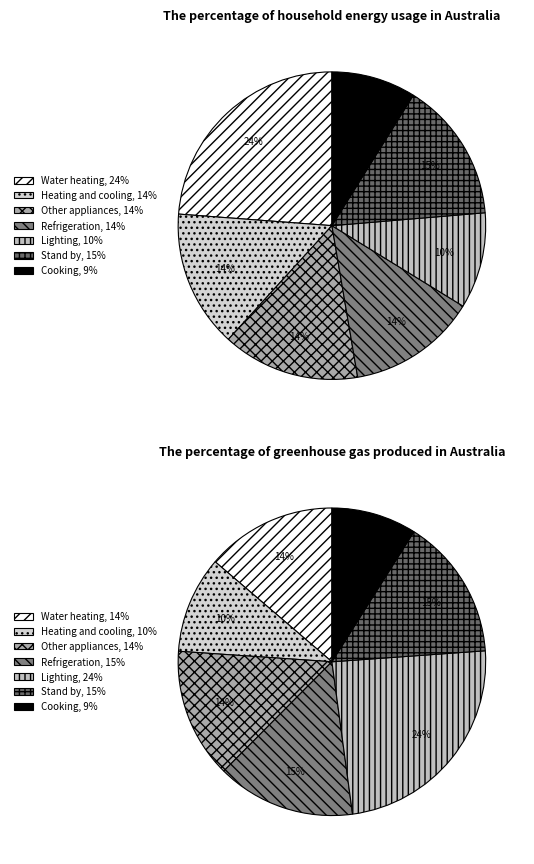

Between 9.1 and 4.2, which is larger?

9.1